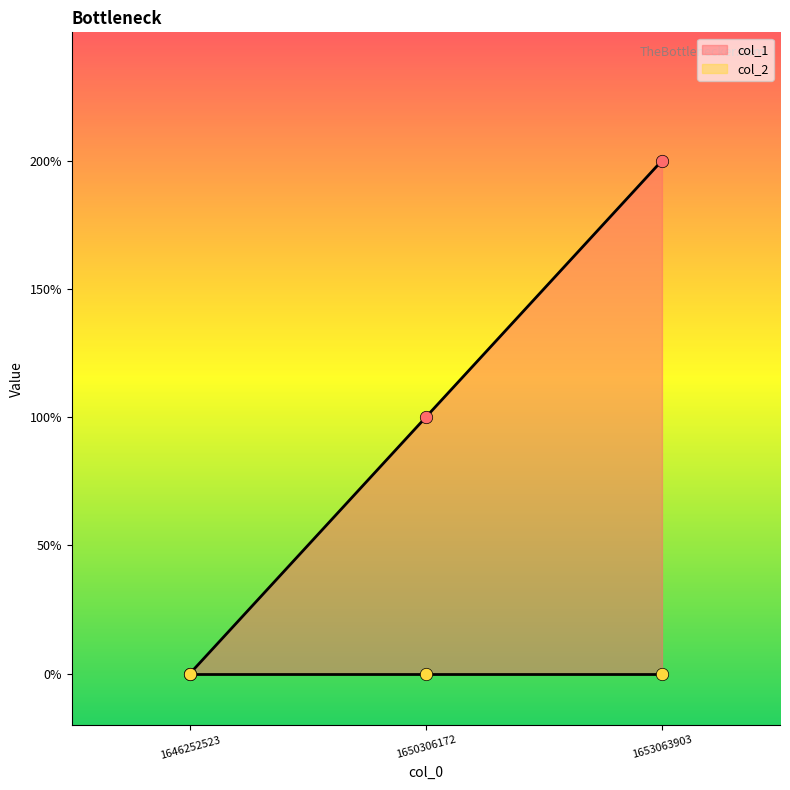

Between 1646252523 and 1650306172, which is larger?

1650306172